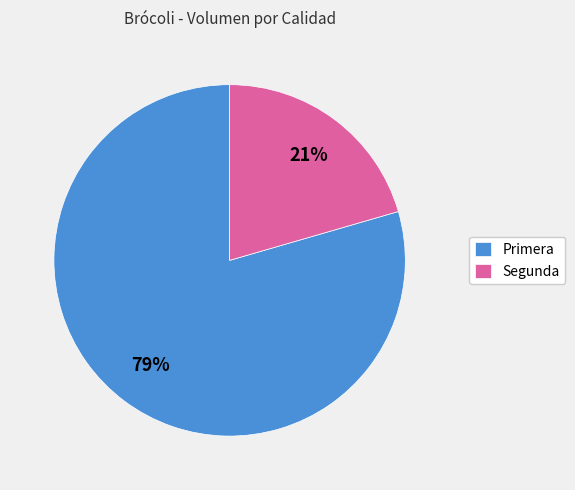

Between Segunda and Primera, which is larger?

Primera